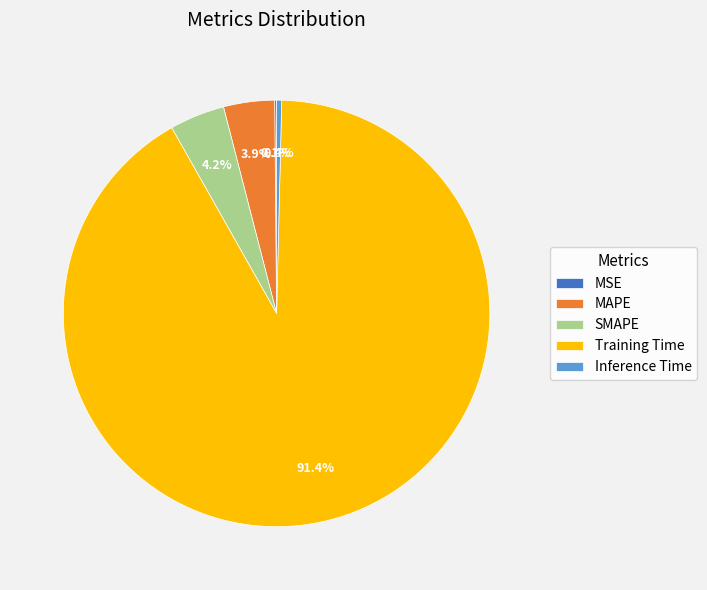

Between Training Time and MAPE, which is larger?

Training Time